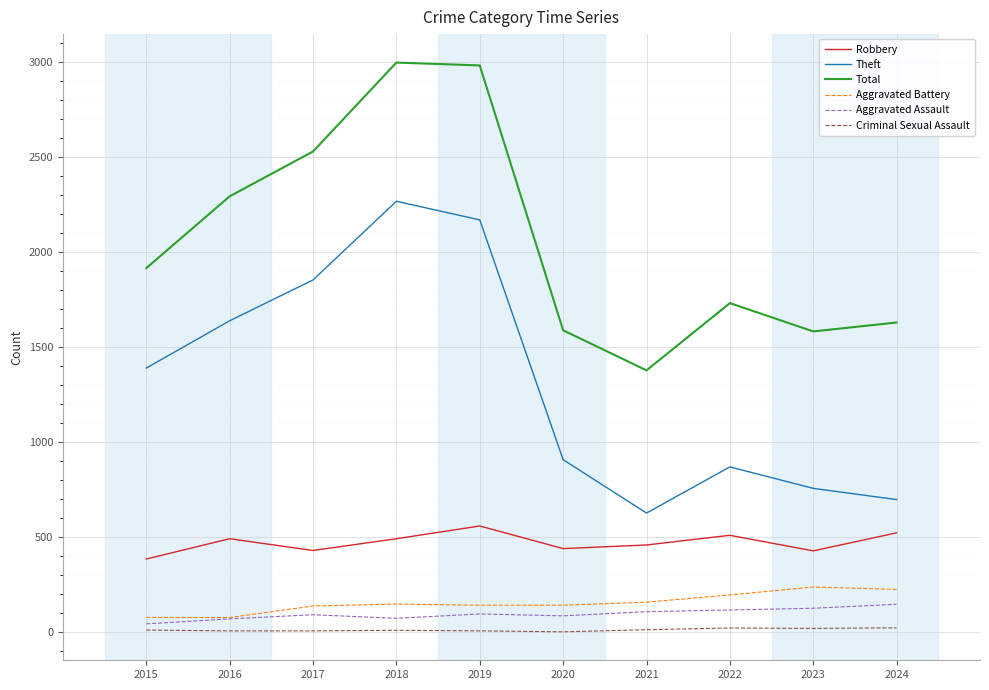

Rank the series at 2021 from lowest to highest value.

Criminal Sexual Assault, Aggravated Assault, Aggravated Battery, Robbery, Theft, Total